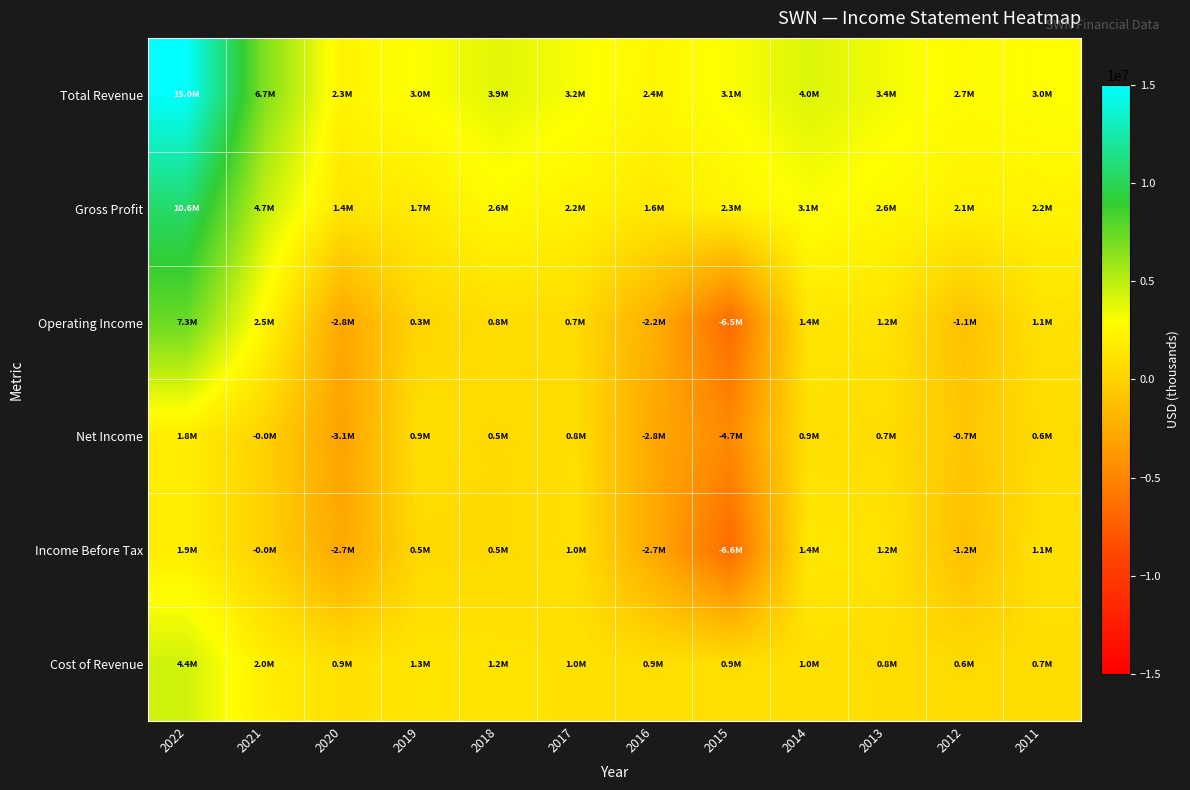

List the series in order of their peak value, lowest first.

Net Income, Income Before Tax, Cost of Revenue, Operating Income, Gross Profit, Total Revenue